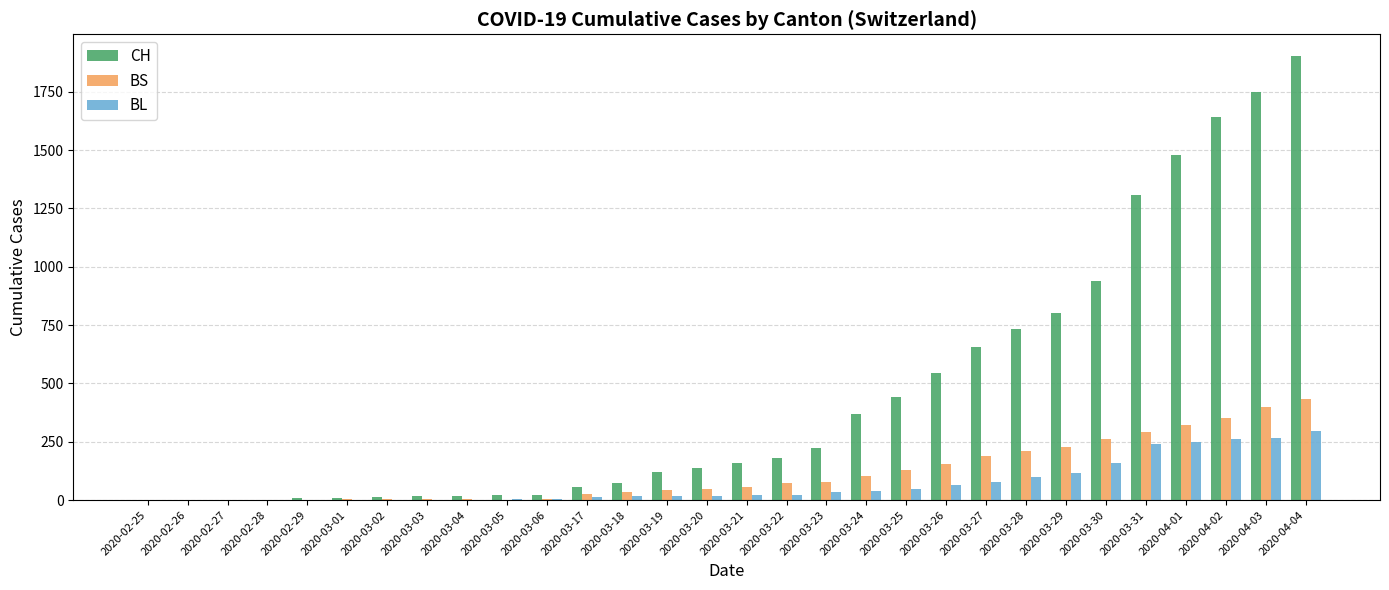

Which category has the highest value in the CH series?

2020-04-04